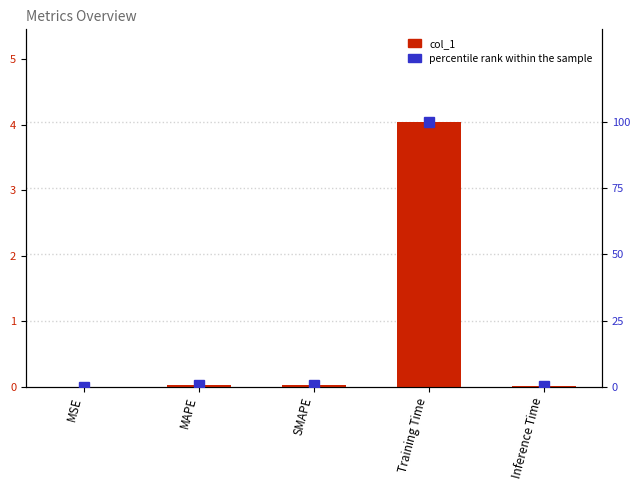

Reading left to right, what are all the values shown in this chart?

col_1: MSE=0.0	MAPE=0.0	SMAPE=0.0	Training Time=4.0	Inference Time=0.0
percentile rank within the sample: MSE=0.0	MAPE=0.6	SMAPE=0.6	Training Time=100.0	Inference Time=0.4